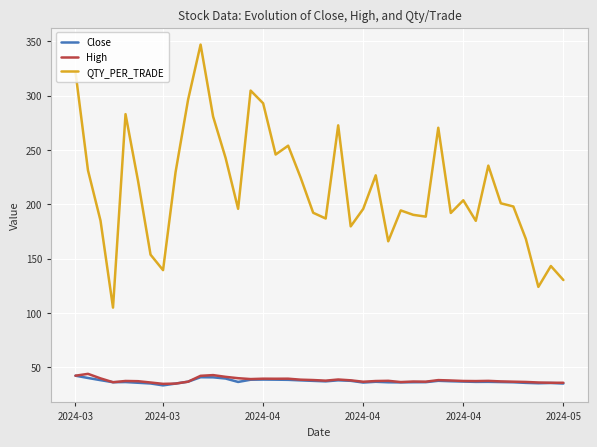

True or false: High and QTY_PER_TRADE cross at least once.

False